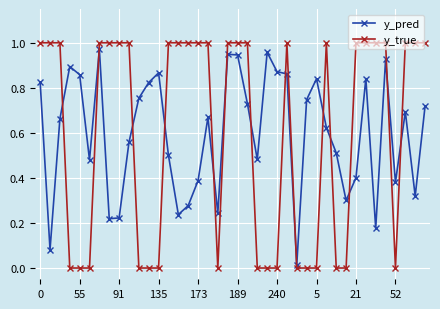

After their last crossing, which series has the higher values: y_pred or y_true?

y_true